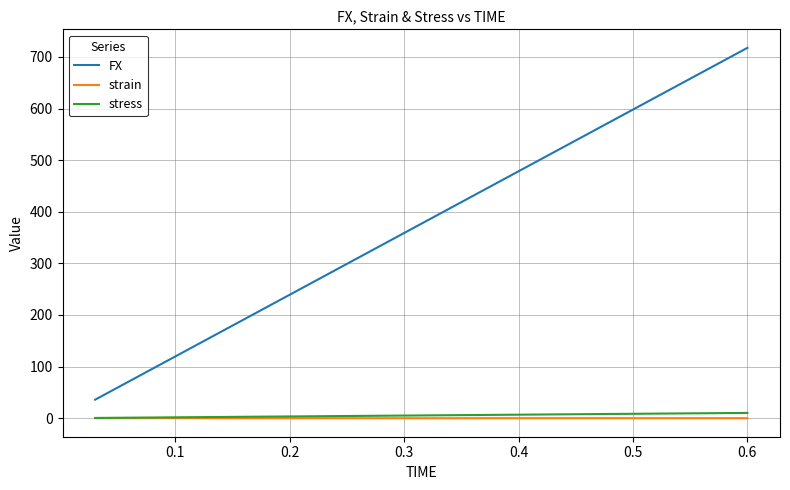

Is this an area chart (filled region under the line)?

No